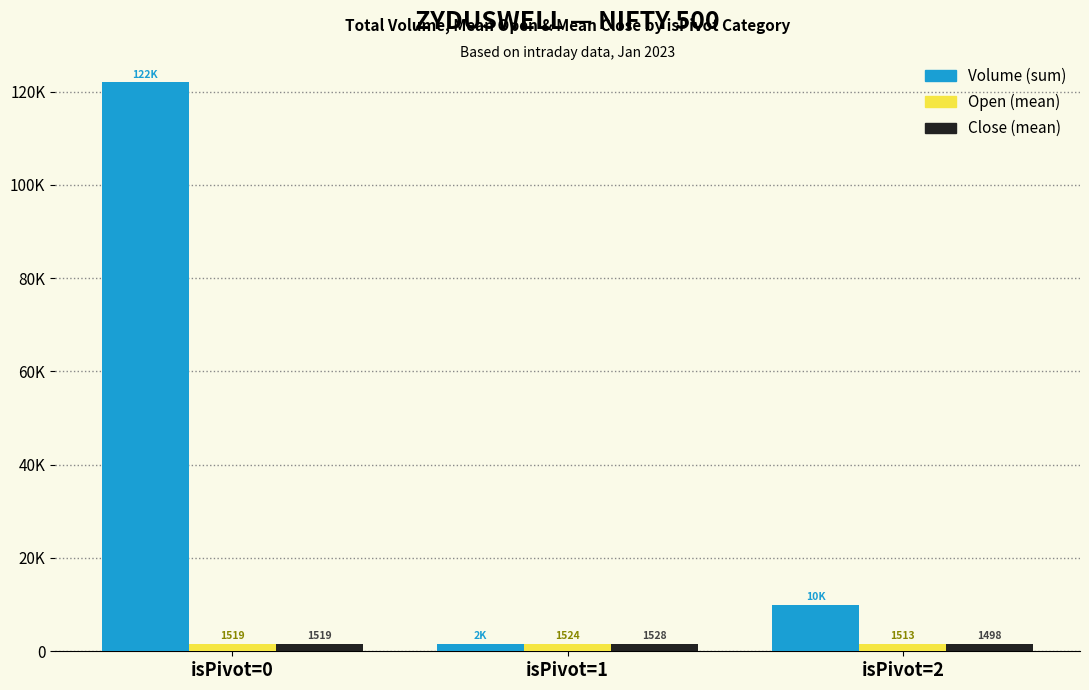

Does the chart contain stacked bars?

No